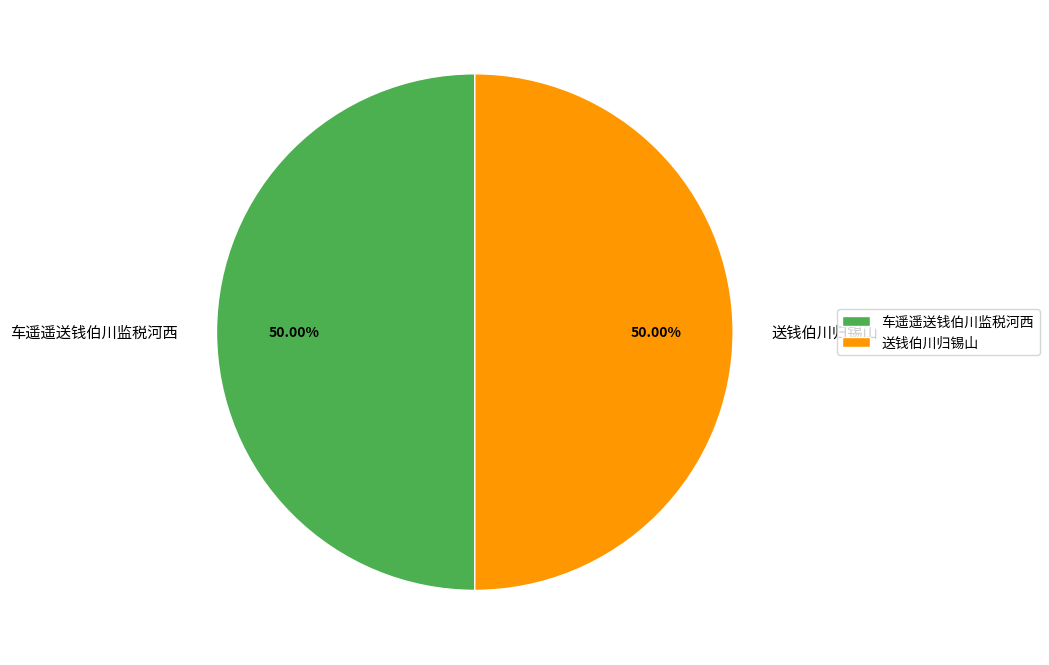

The 车遥遥送钱伯川监税河西 slice represents 50% of the pie. True or false?

True